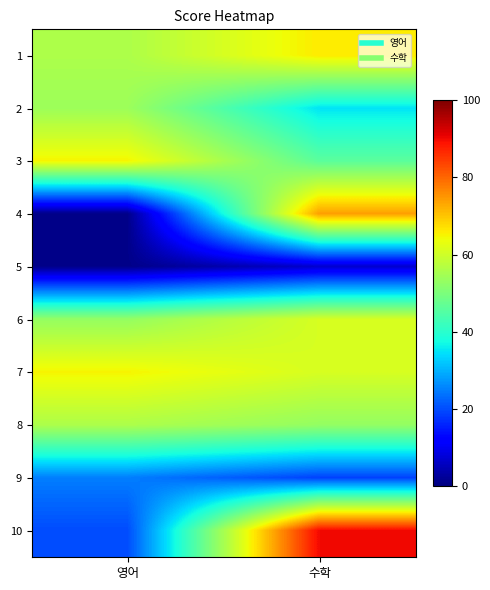

Which category has the lowest value across all series?

영어